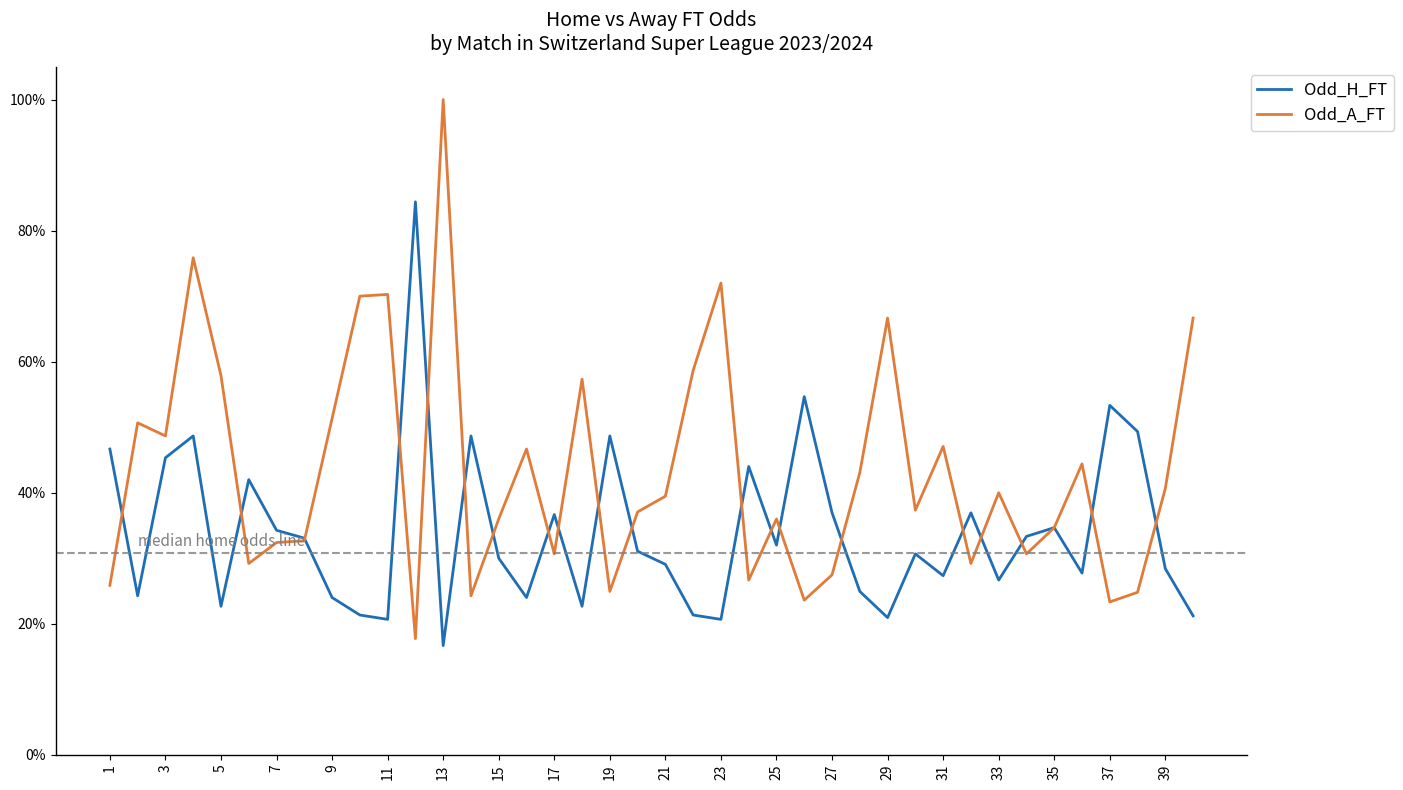

What are all the series names shown in the legend?

Odd_H_FT, Odd_A_FT